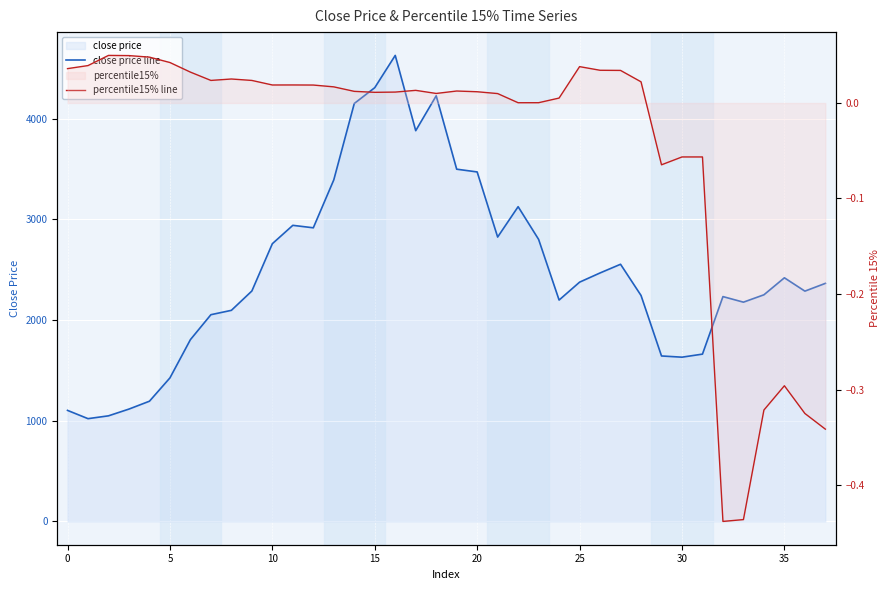

What is the sum of the close price line values at 10 and 22?

5883.4